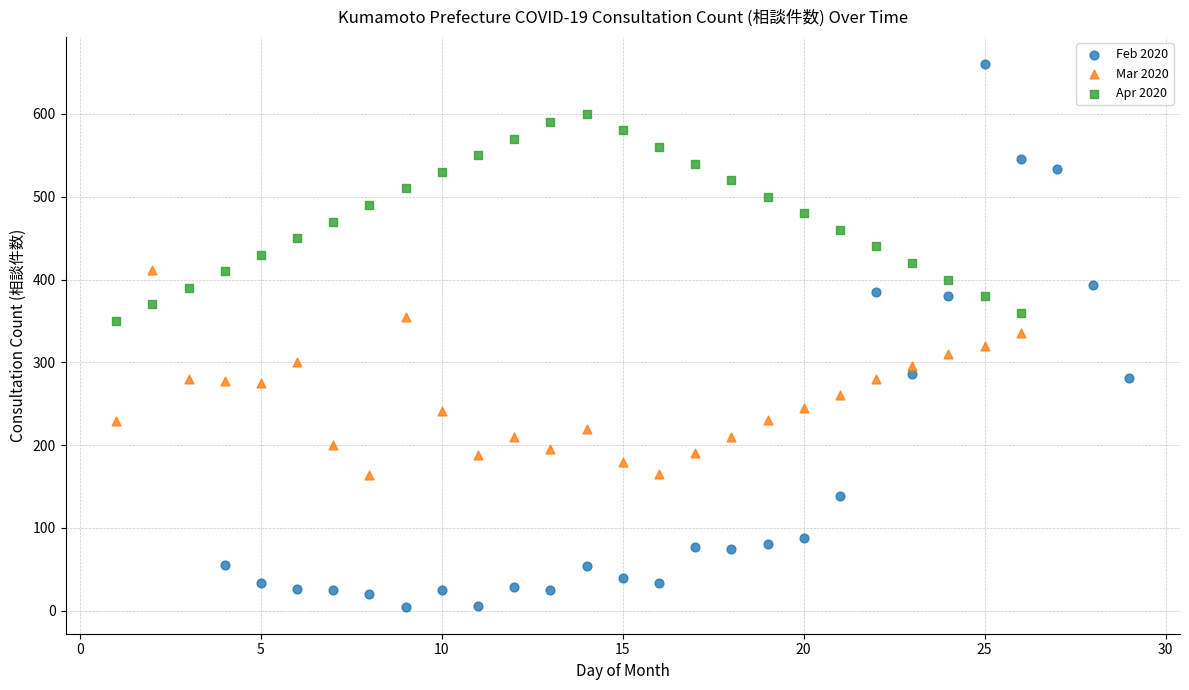

Which series has the largest Y range (max minus min)?

Feb 2020